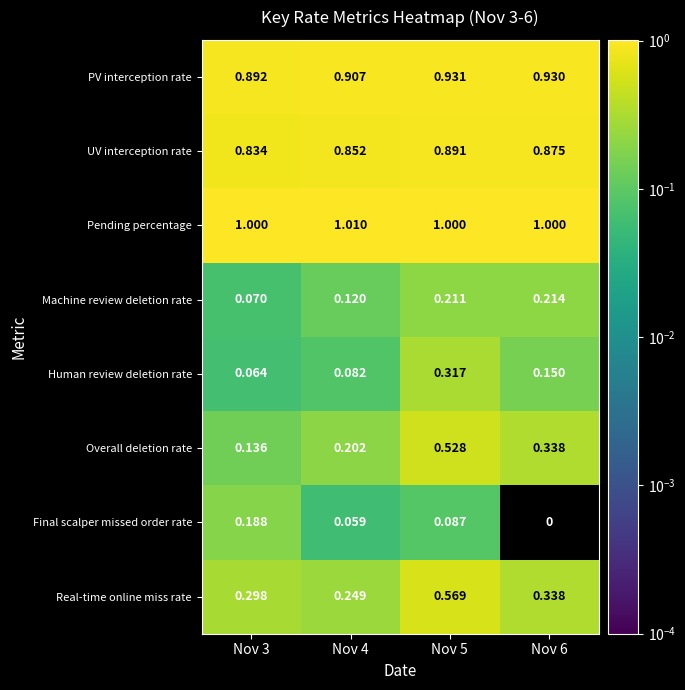

Between Nov 3 and Nov 5, which series saw the biggest shift?

Overall deletion rate